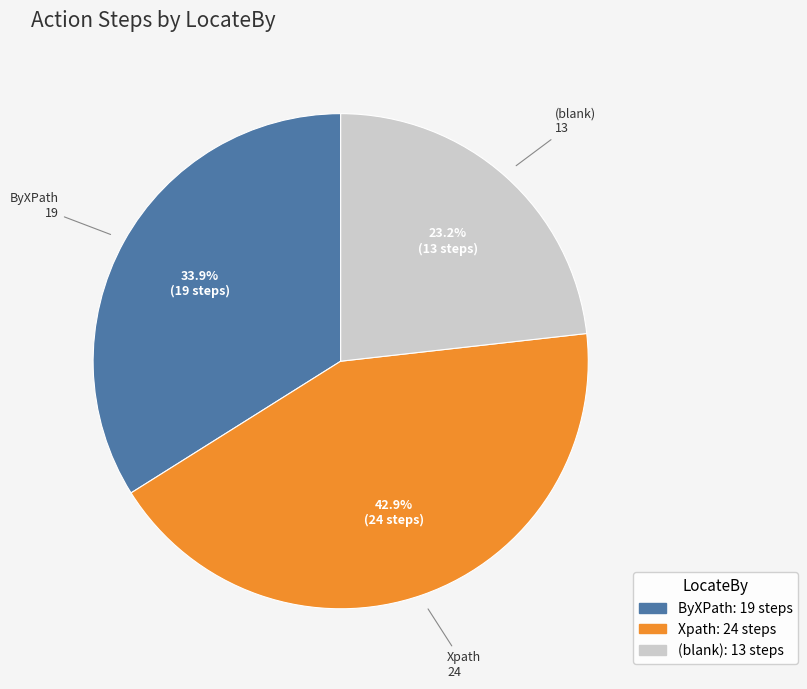

Does any single category account for the majority?

No